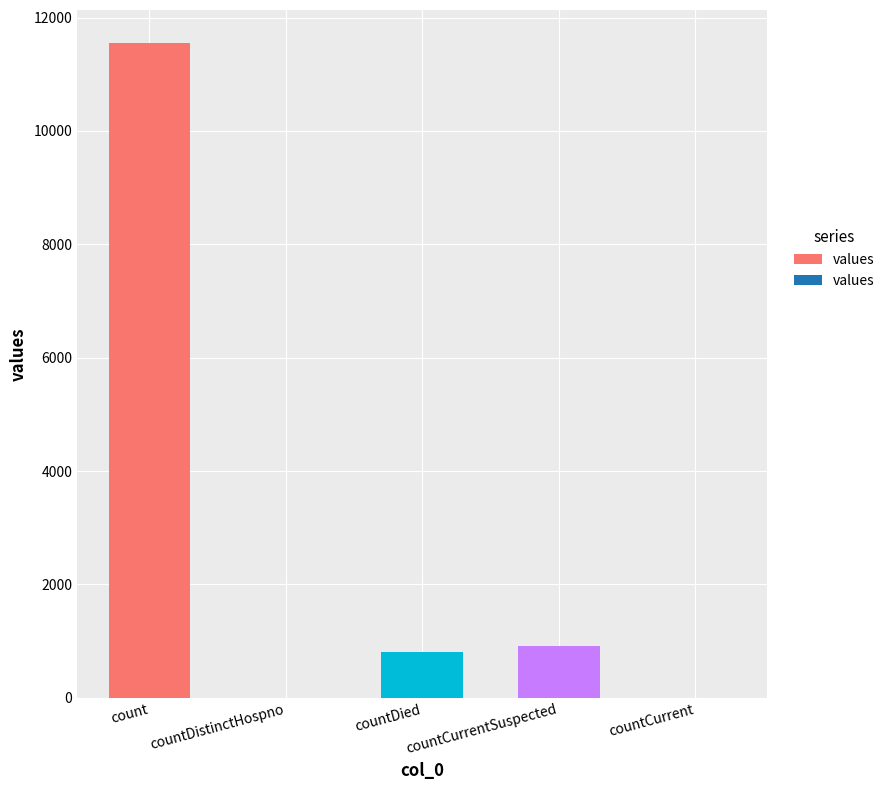

Count the number of categories in the chart.

5